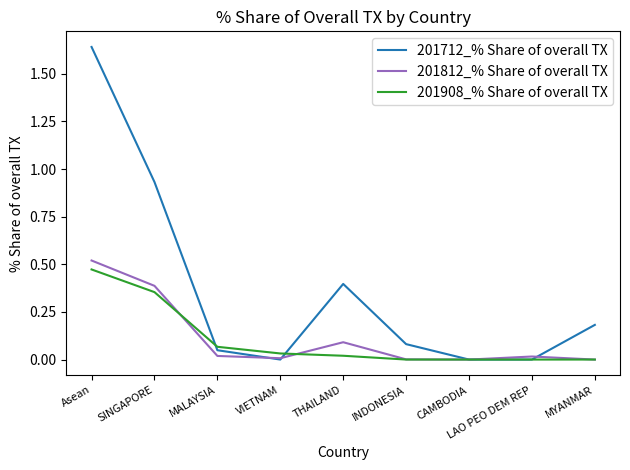

What is the total value across all series at SINGAPORE?

1.7